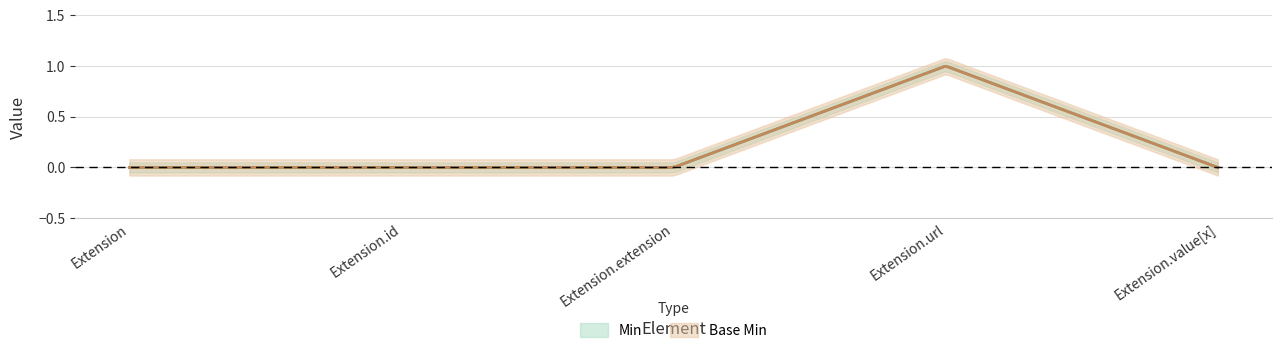

Which category has the highest value across all series?

Extension.url